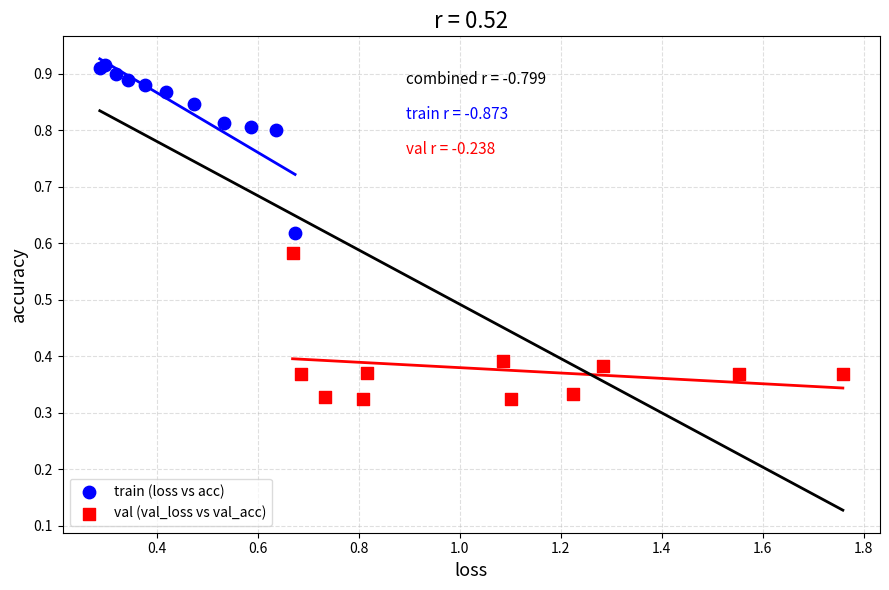

Which series contains the highest Y value?

train (loss vs acc)